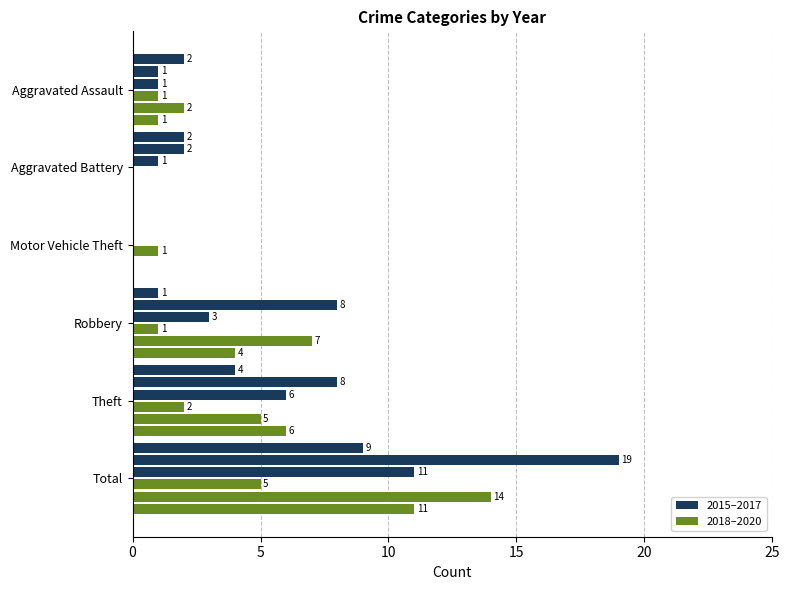

How many series are shown in this chart?

6